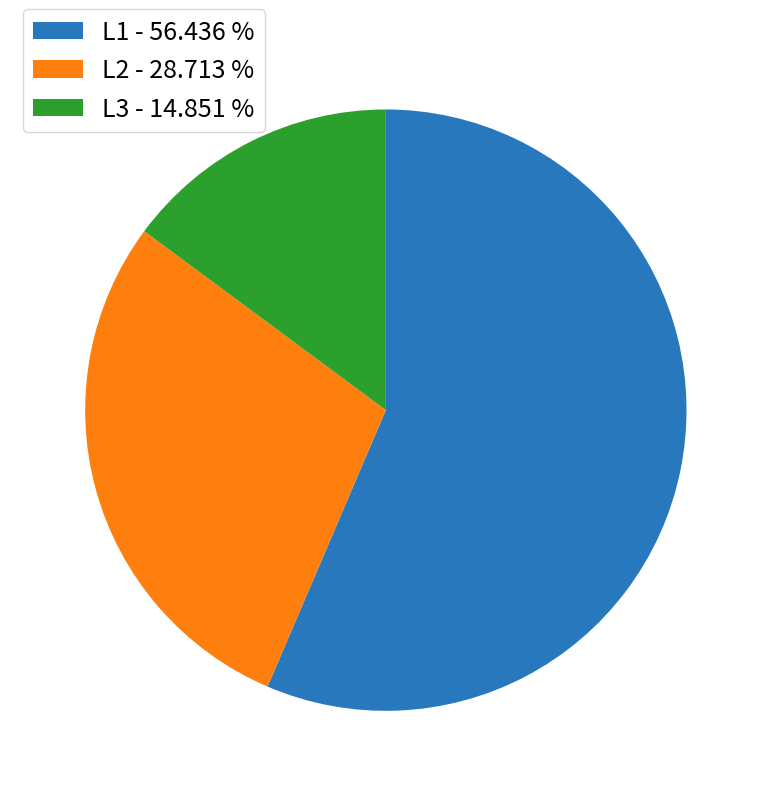

Rank the categories by value from highest to lowest.

L1, L2, L3